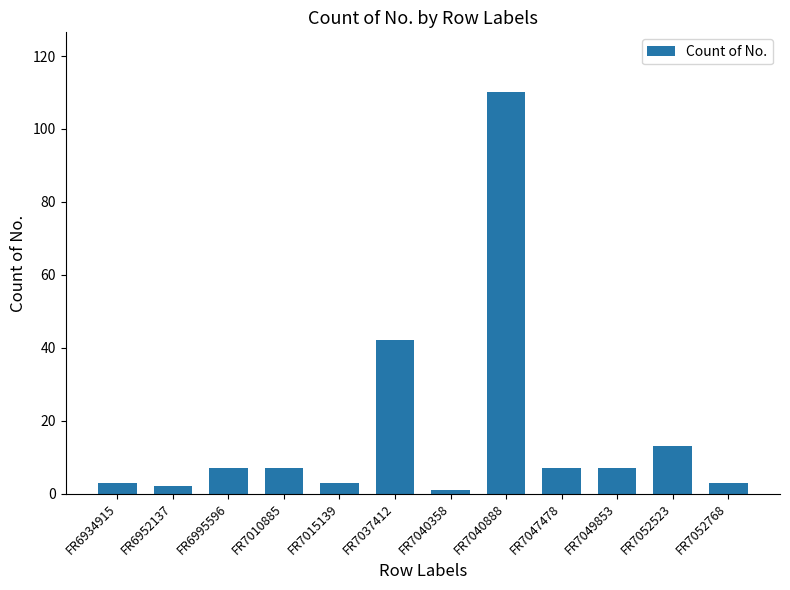

Reading left to right, what are all the values shown in this chart?

3	2	7	7	3	42	1	110	7	7	13	3